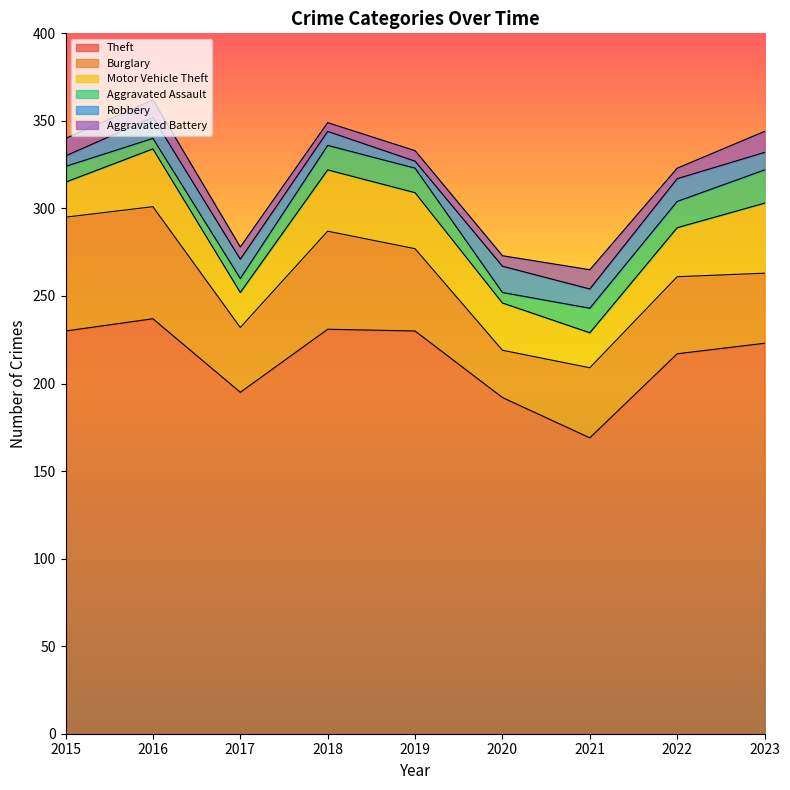

True or false: Burglary and Aggravated Assault intersect in this chart.

False